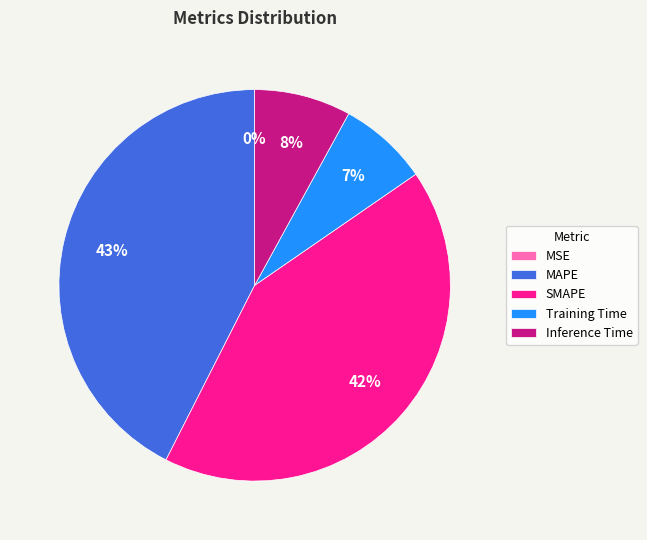

To the nearest percent, what is the combined percentage of Training Time and MAPE?

50%